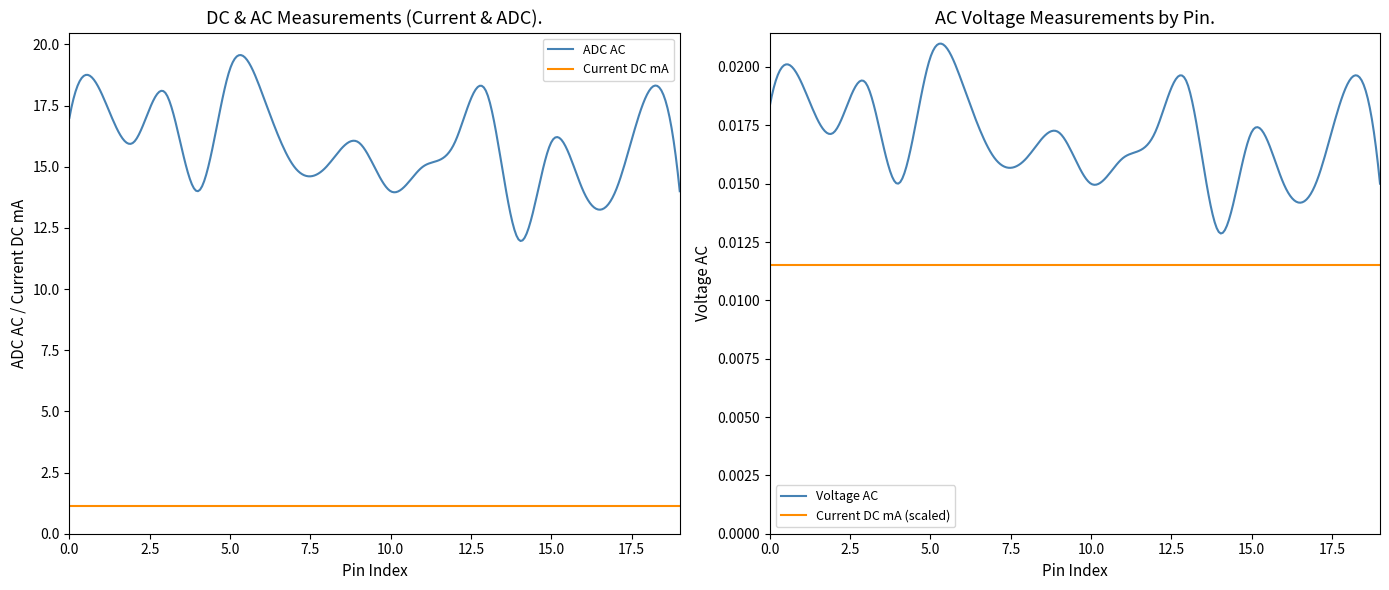

Reading right to left, what are all the values shown in this chart?

Current DC mA: 1.1	1.1	1.1	1.1	1.1	1.1	1.1	1.1	1.1	1.1	1.1	1.1	1.1	1.1	1.1	1.1	1.1	1.1	1.1	1.1
ADC AC: 14.0	18.0	14.0	14.0	16.0	12.0	18.0	16.0	15.0	14.0	16.0	15.0	15.0	18.0	19.0	14.0	18.0	16.0	18.0	17.0
Voltage AC: 0.0	0.0	0.0	0.0	0.0	0.0	0.0	0.0	0.0	0.0	0.0	0.0	0.0	0.0	0.0	0.0	0.0	0.0	0.0	0.0